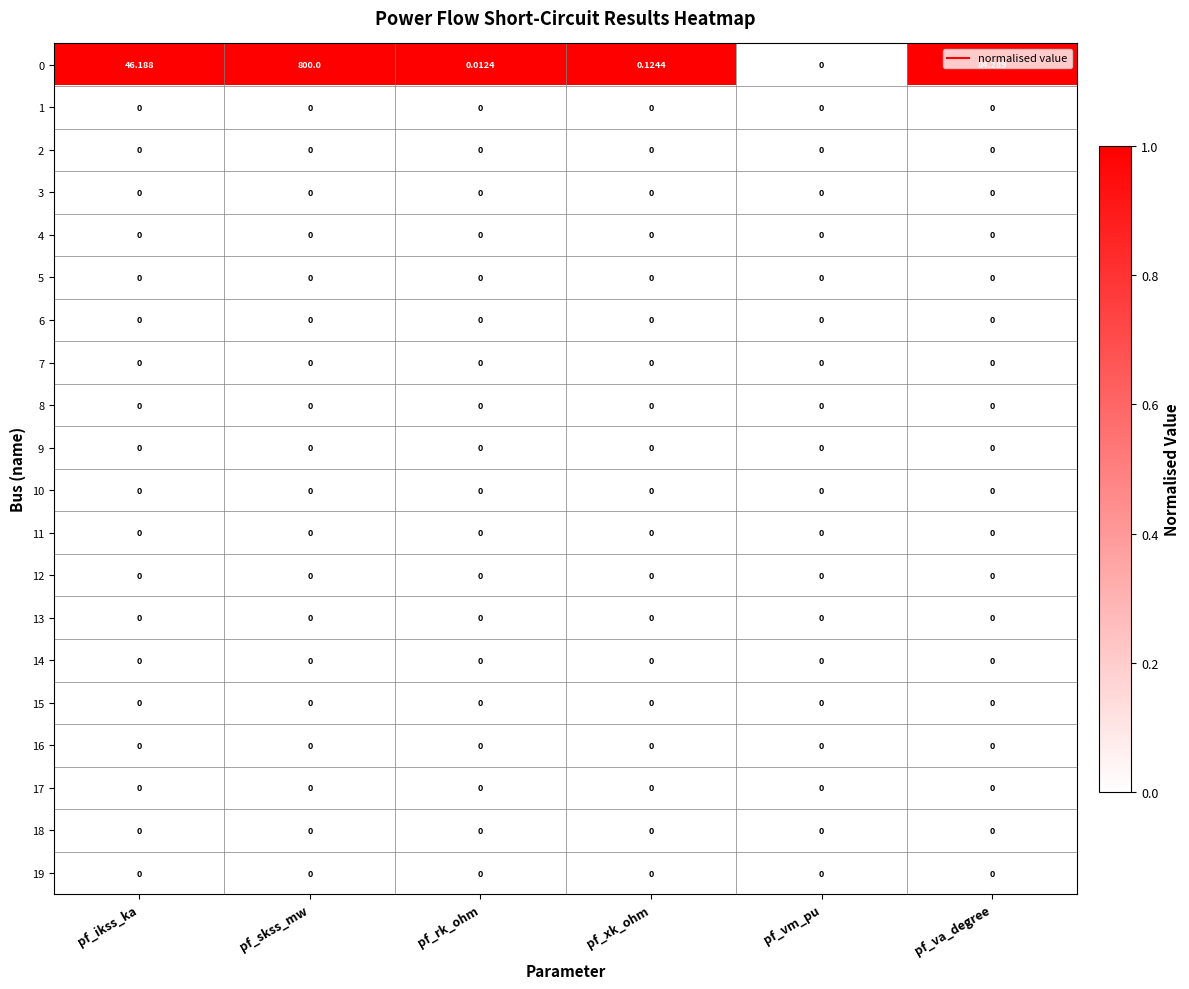

Which category has the highest value across all series?

pf_skss_mw